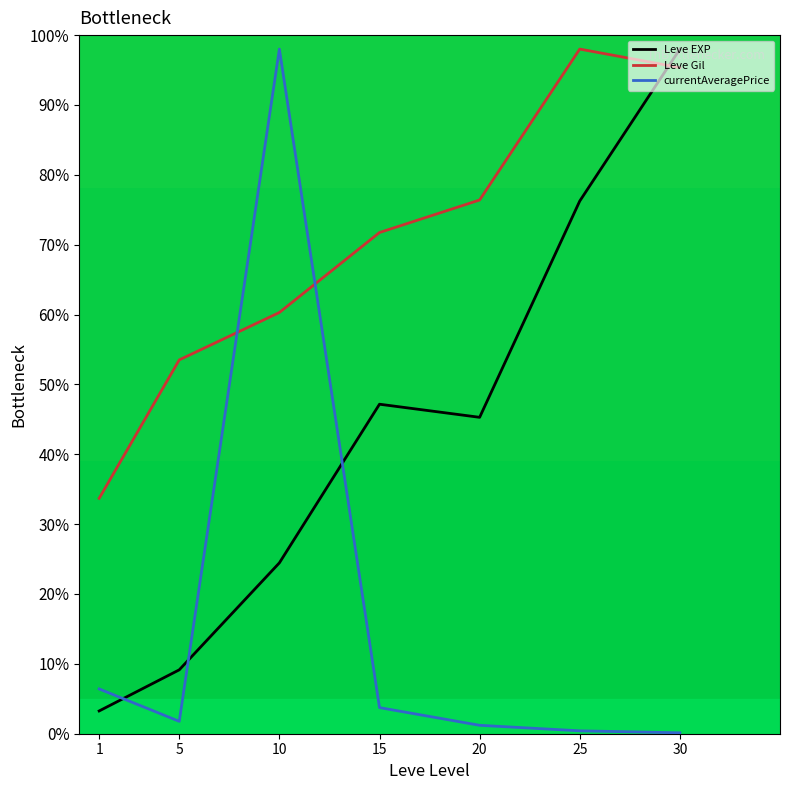

Rank the categories by Leve Gil value from highest to lowest.

25, 30, 20, 15, 10, 5, 1